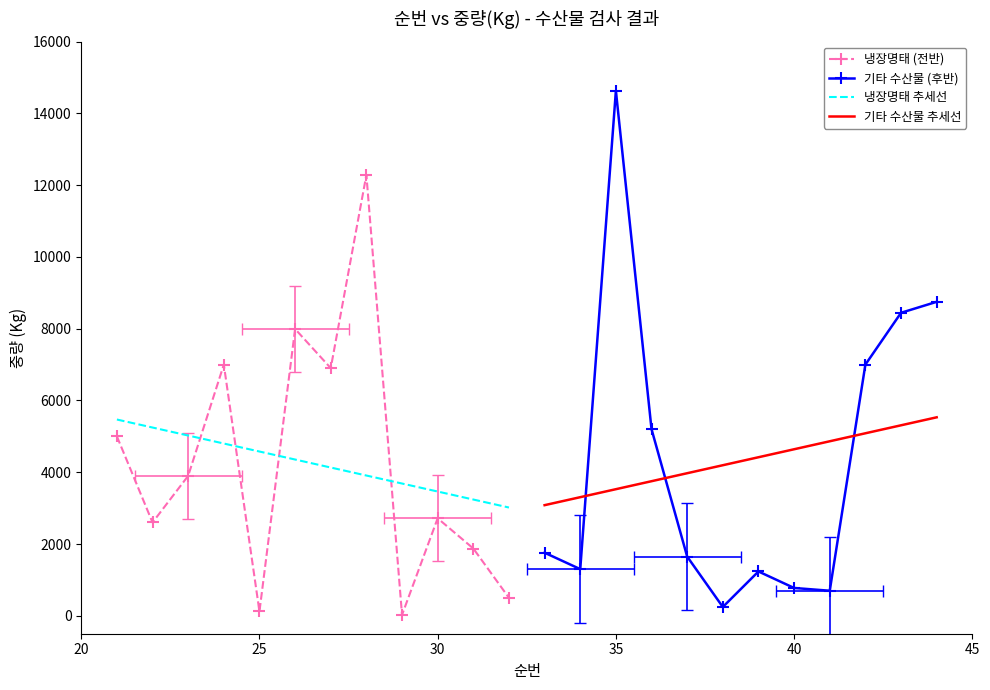

What is the minimum value shown in the chart?

21